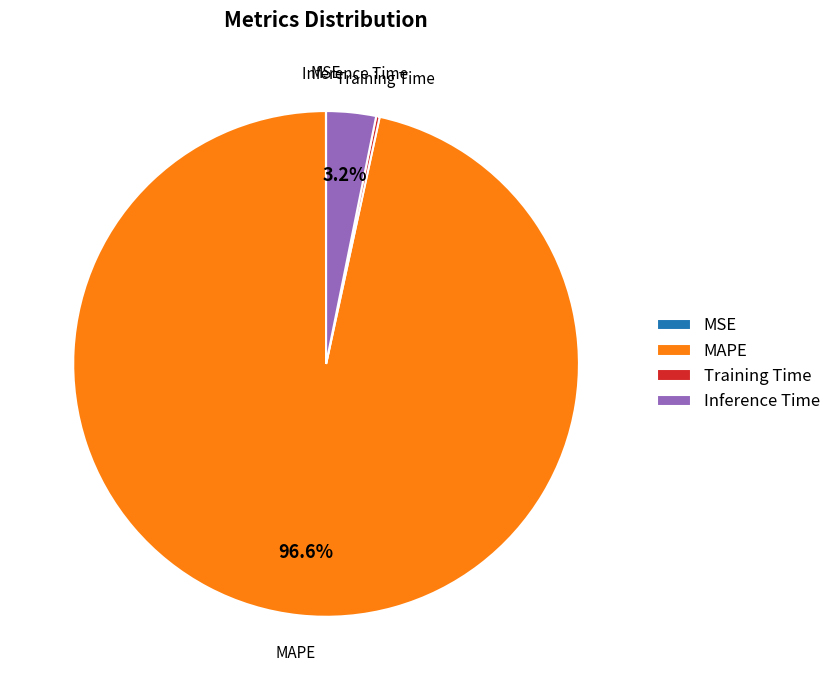

Does MAPE represent more than half of the total?

Yes